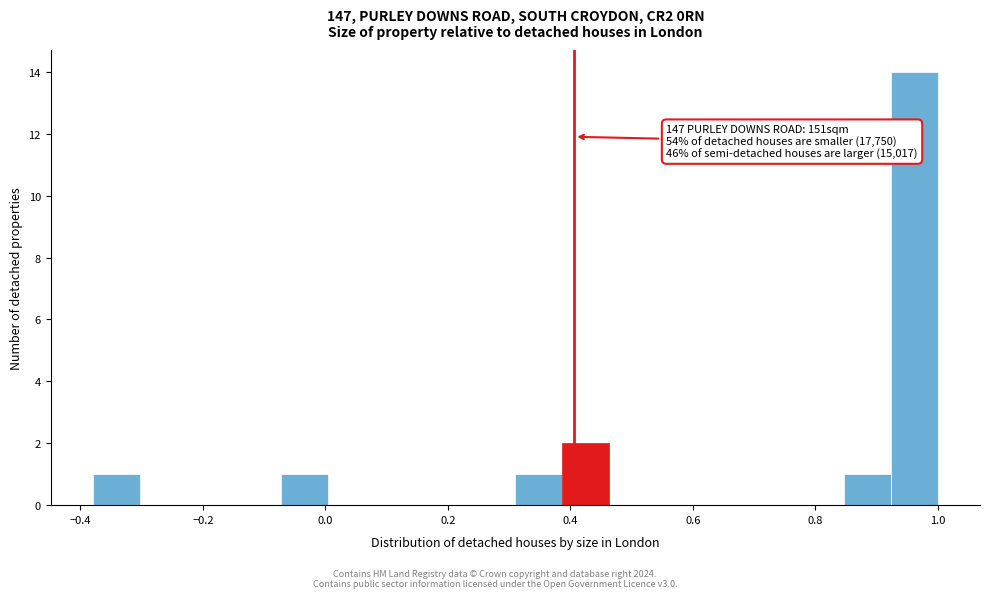

Around what value on the x-axis is the tallest bar? Give the approximate position of its centre, as read against the axis.

0.96